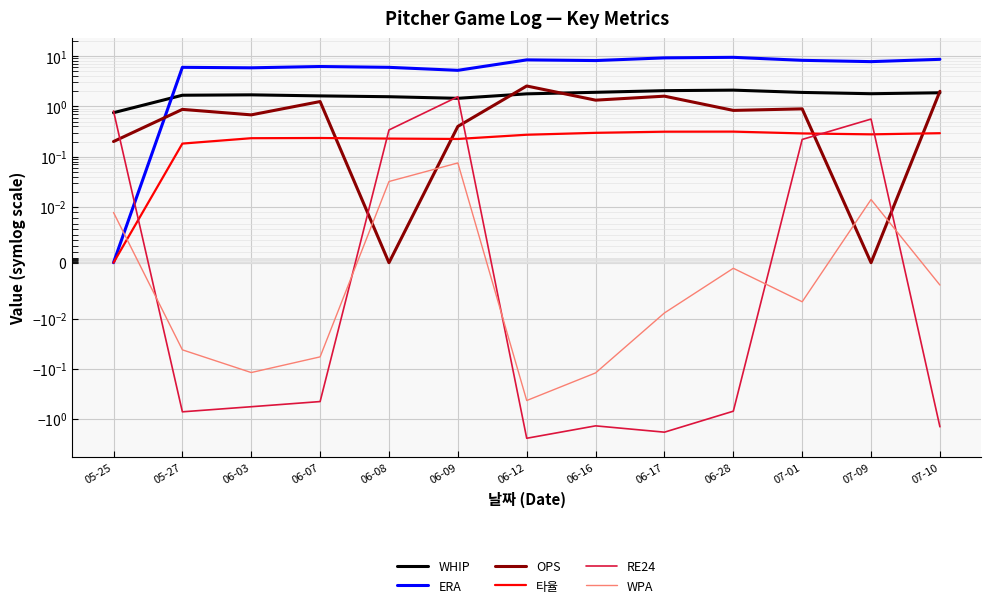

Is the value of WPA at 05-27 greater than the value of OPS at 06-28?

No